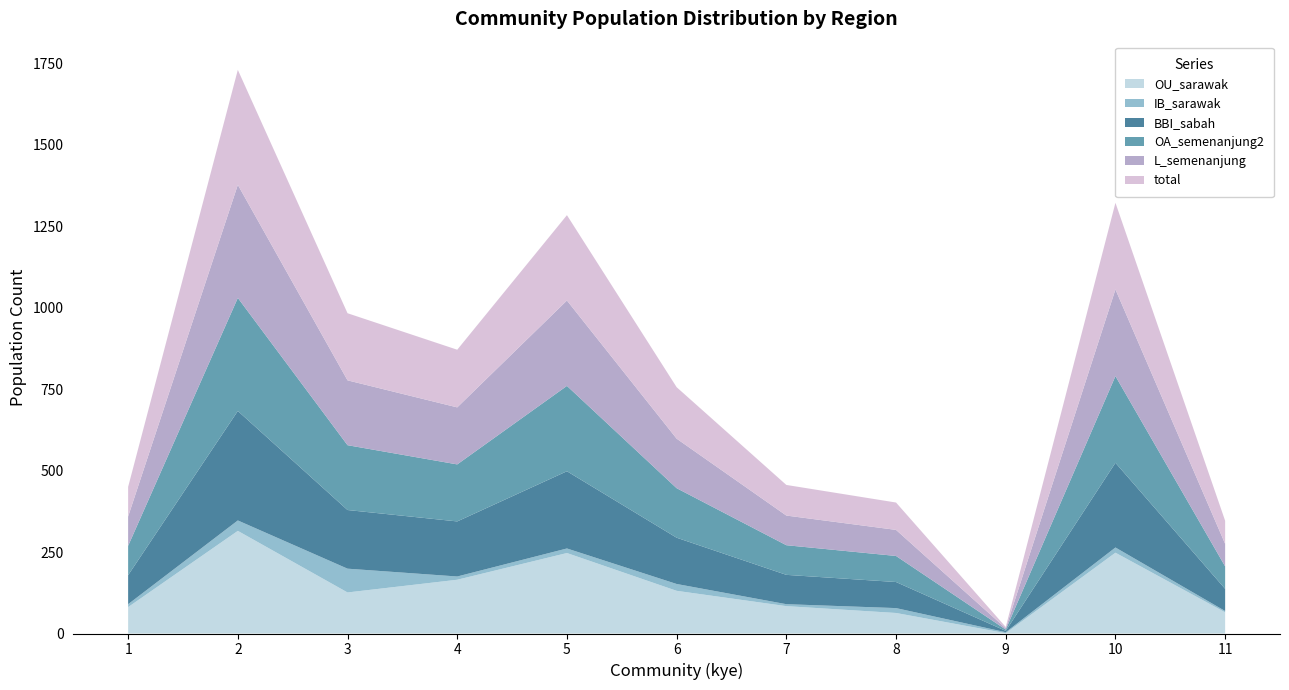

Reading right to left, extract all data points from this chart.

total: 11=71	10=266	9=4	8=84	7=94	6=158	5=262	4=177	3=206	2=353	1=91
L_semenanjung: 11=69	10=266	9=4	8=80	7=91	6=152	5=262	4=175	3=199	2=347	1=90
OA_semenanjung2: 11=69	10=266	9=4	8=80	7=91	6=152	5=262	4=175	3=199	2=347	1=90
BBI_sabah: 11=68	10=260	9=4	8=80	7=90	6=142	5=237	4=169	3=180	2=336	1=89
IB_sarawak: 11=4	10=16	9=3	8=15	7=6	6=21	5=14	4=10	3=73	2=32	1=9
OU_sarawak: 11=65	10=248	9=1	8=63	7=84	6=131	5=247	4=165	3=126	2=315	1=81